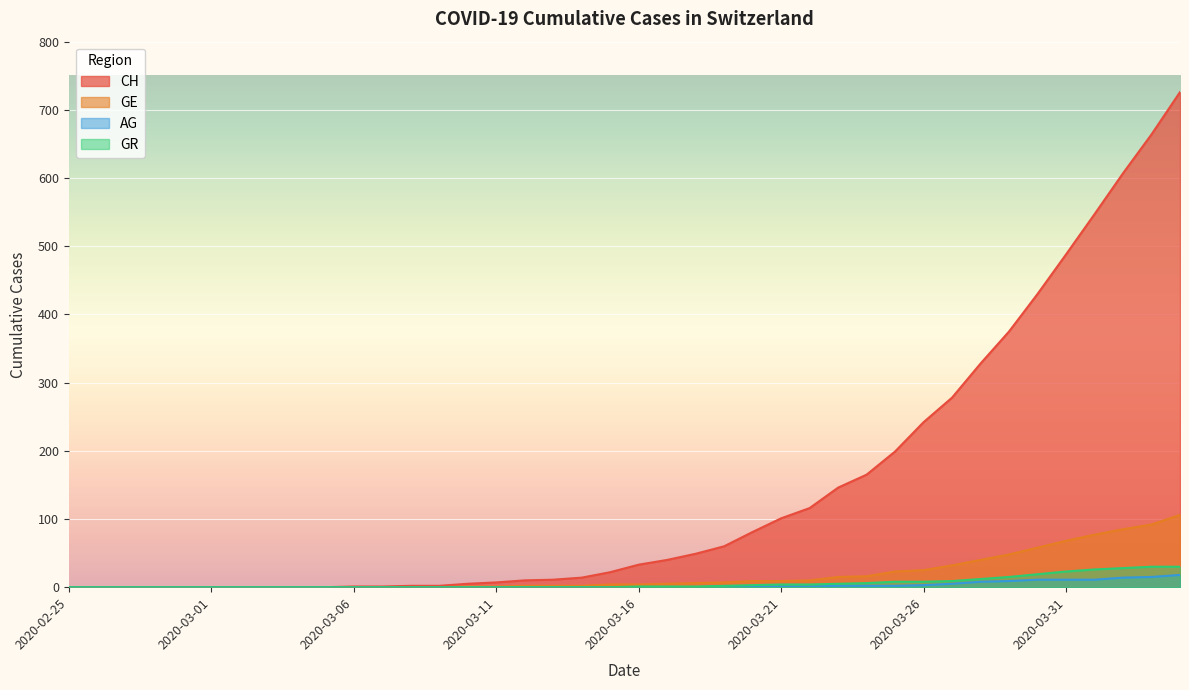

What is the difference between the maximum and minimum values in the CH series?

726